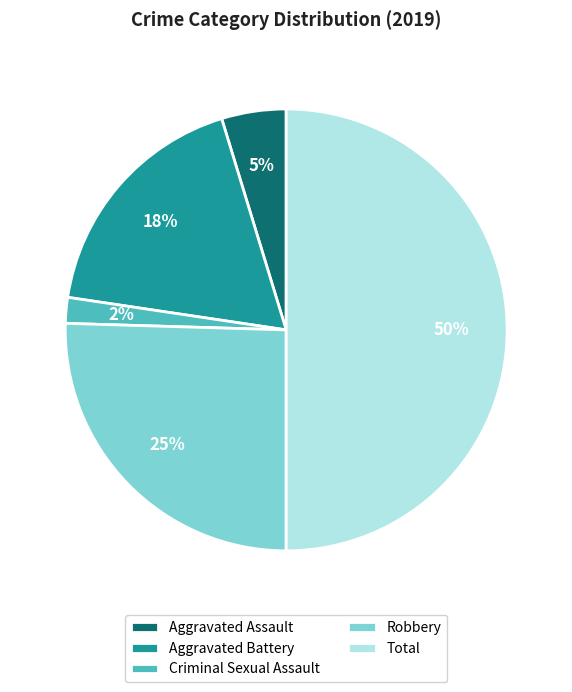

Which category has the smallest portion of the pie?

Criminal Sexual Assault